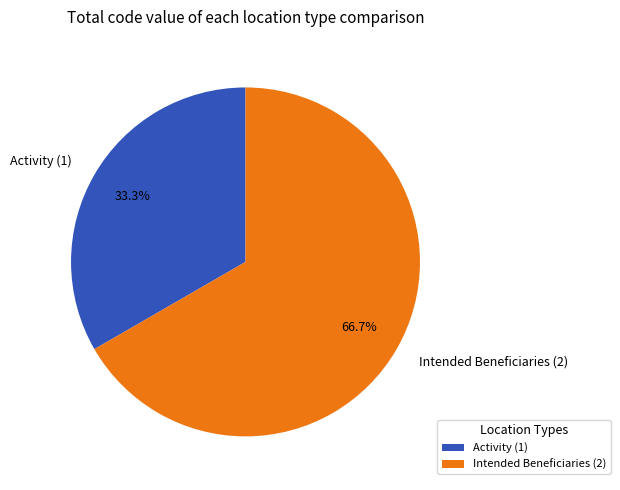

Which category has the biggest portion of the pie?

Intended Beneficiaries